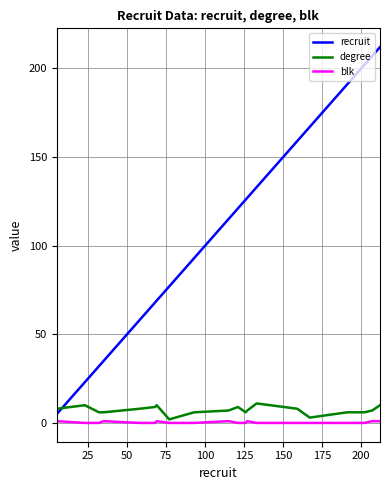

How many degree values are between 6 and 9?

14